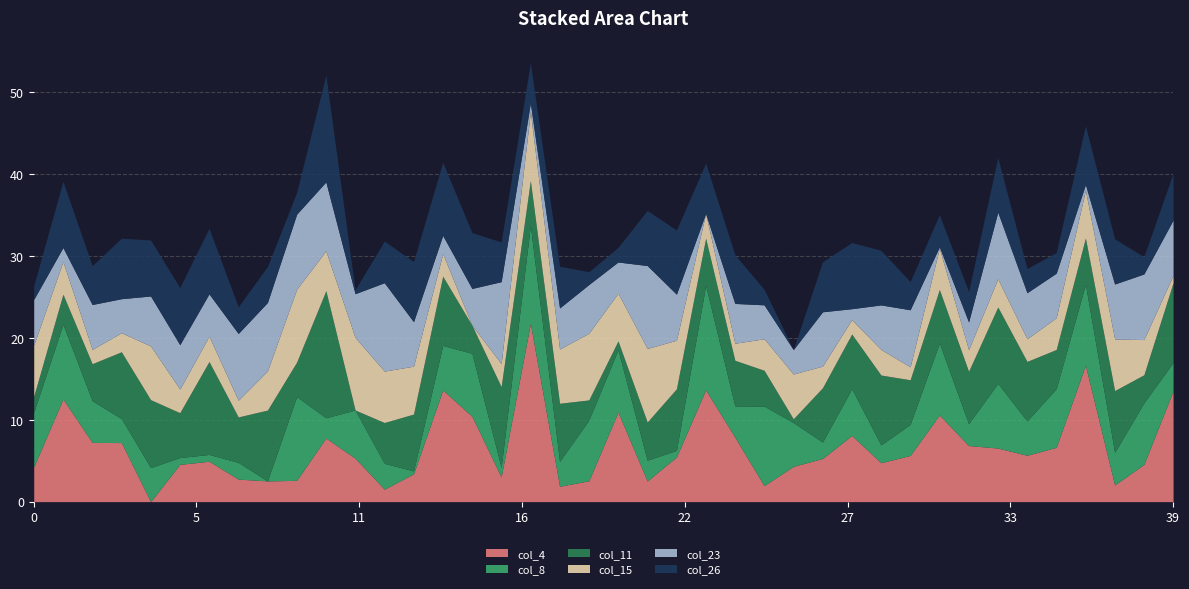

Is it true that col_26 equals 6.8 at 15?

True